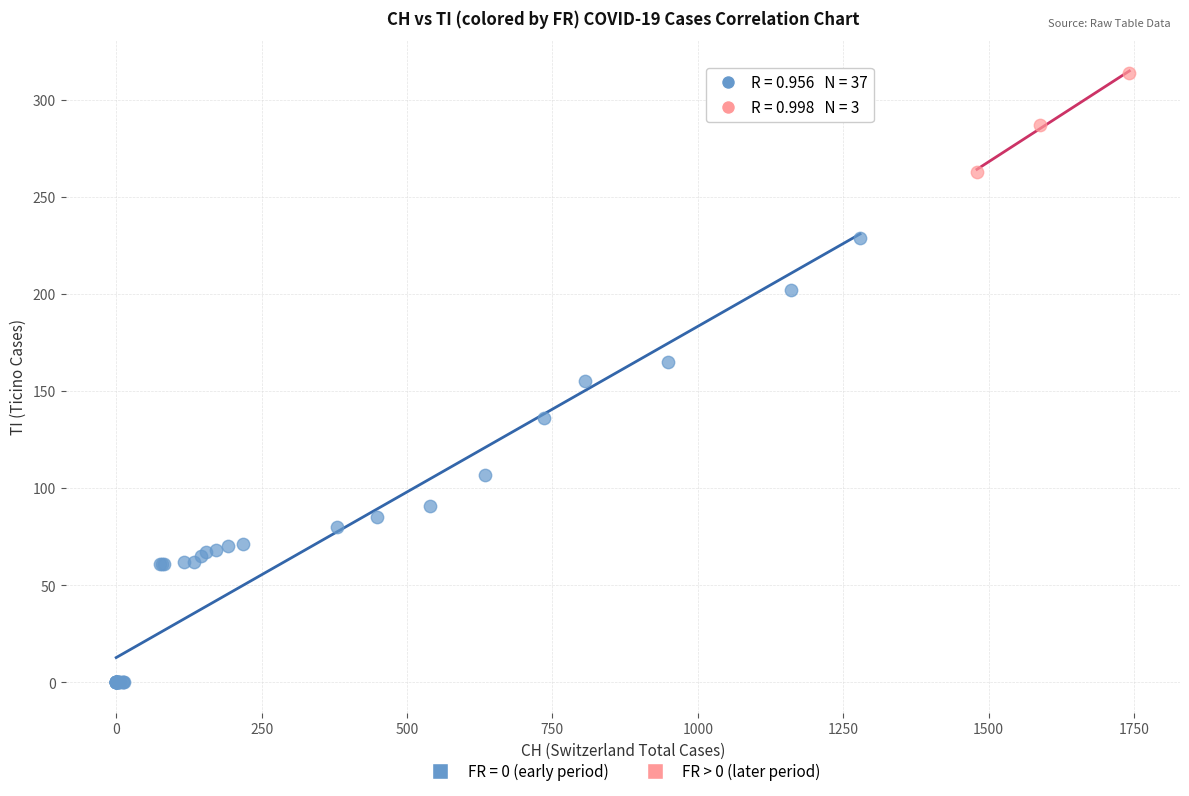

Which series reaches the maximum Y coordinate?

FR > 0 (later period)